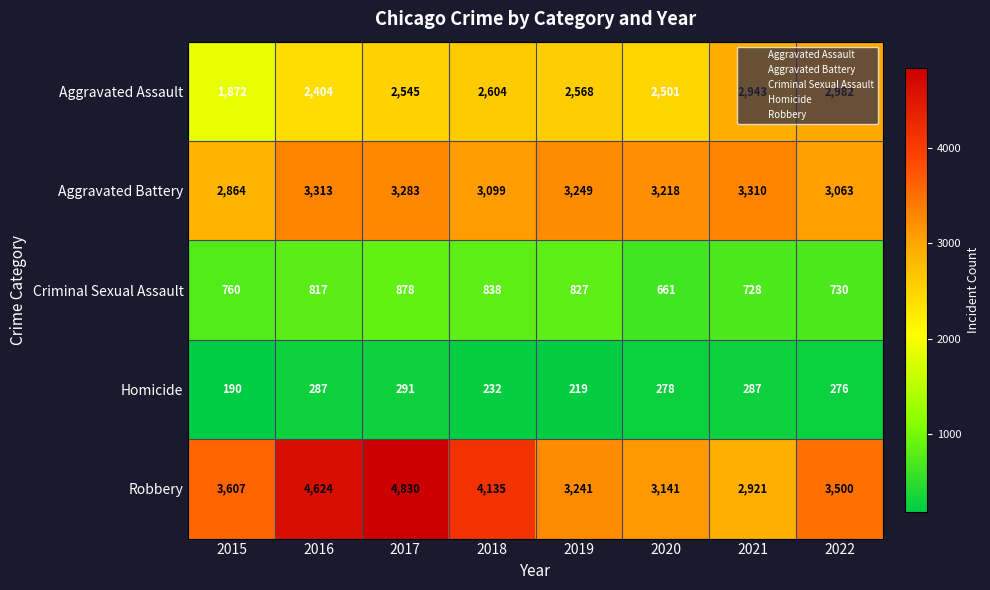

What is the sum of all Homicide values?

2060